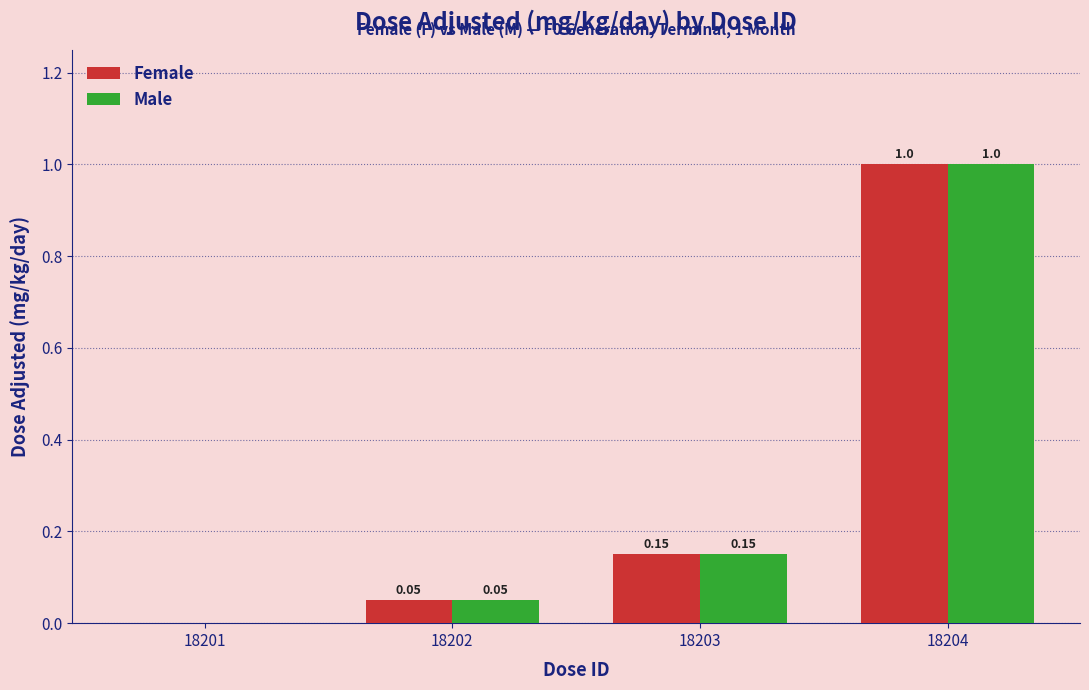

How many distinct data groups are displayed?

2